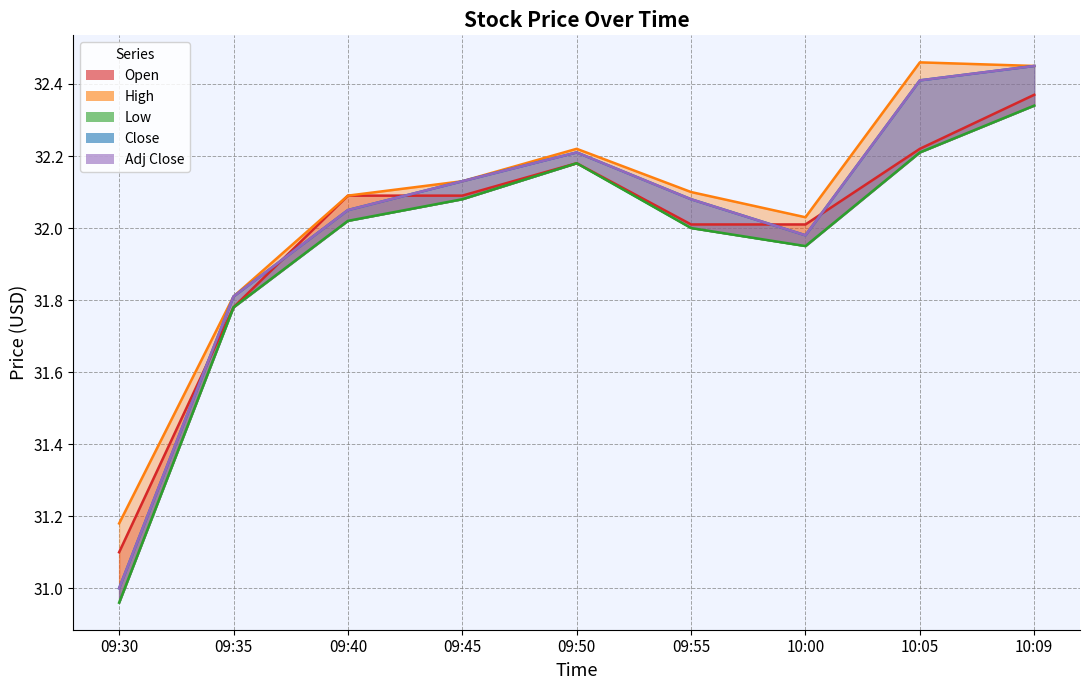

How many values in the Open series exceed 32?

7